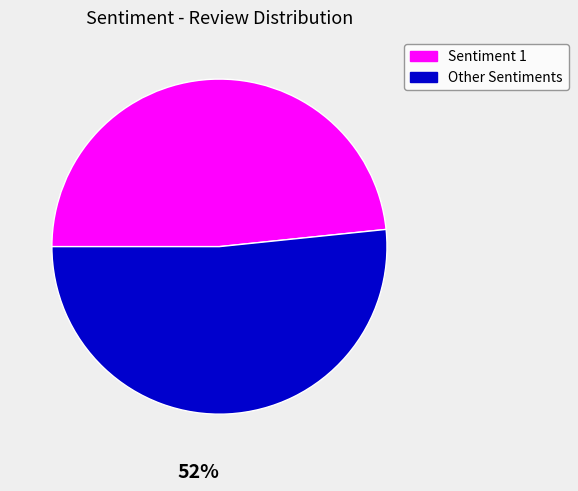

To the nearest percent, what is the average slice percentage?

50%